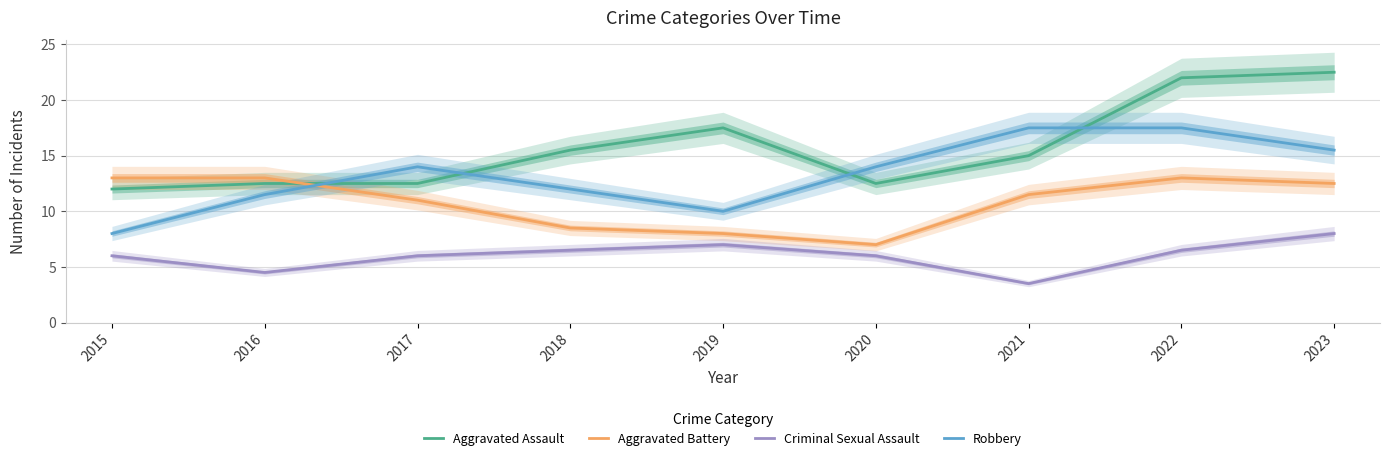

At which category does Aggravated Battery reach its first local valley?

2020